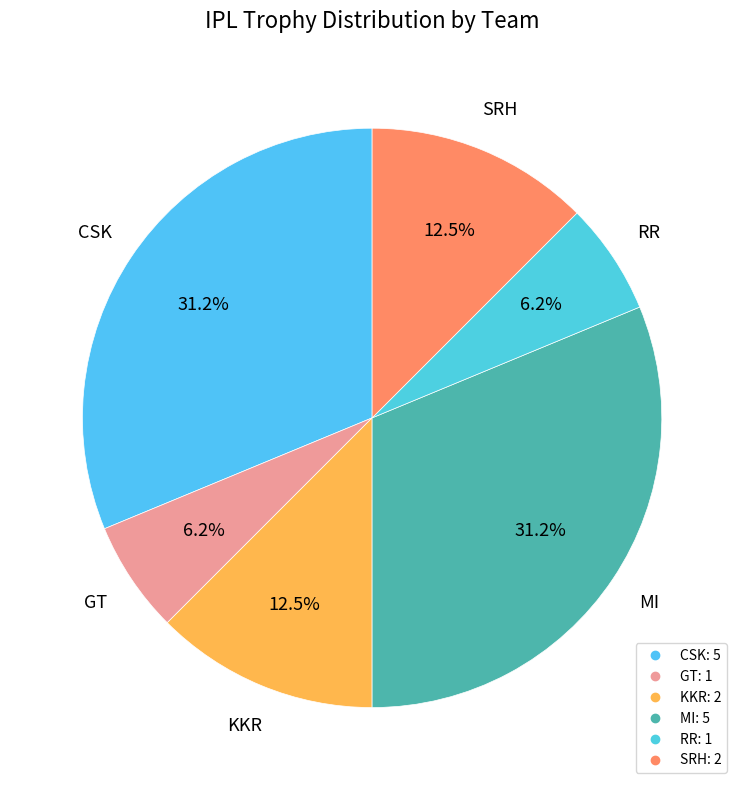

How many segments does this pie chart have?

6